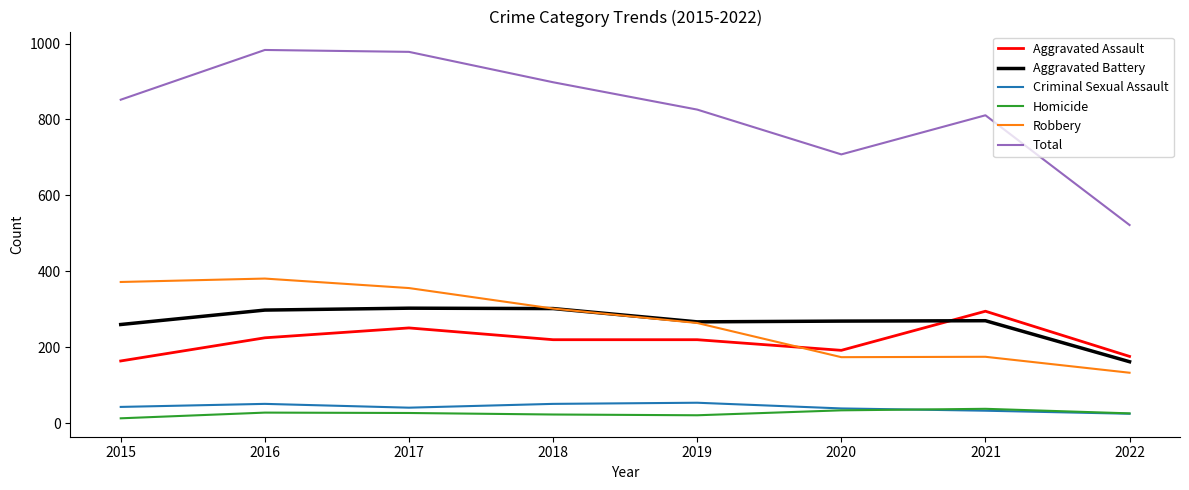

The value of Aggravated Battery at 2021 is 270. True or false?

True